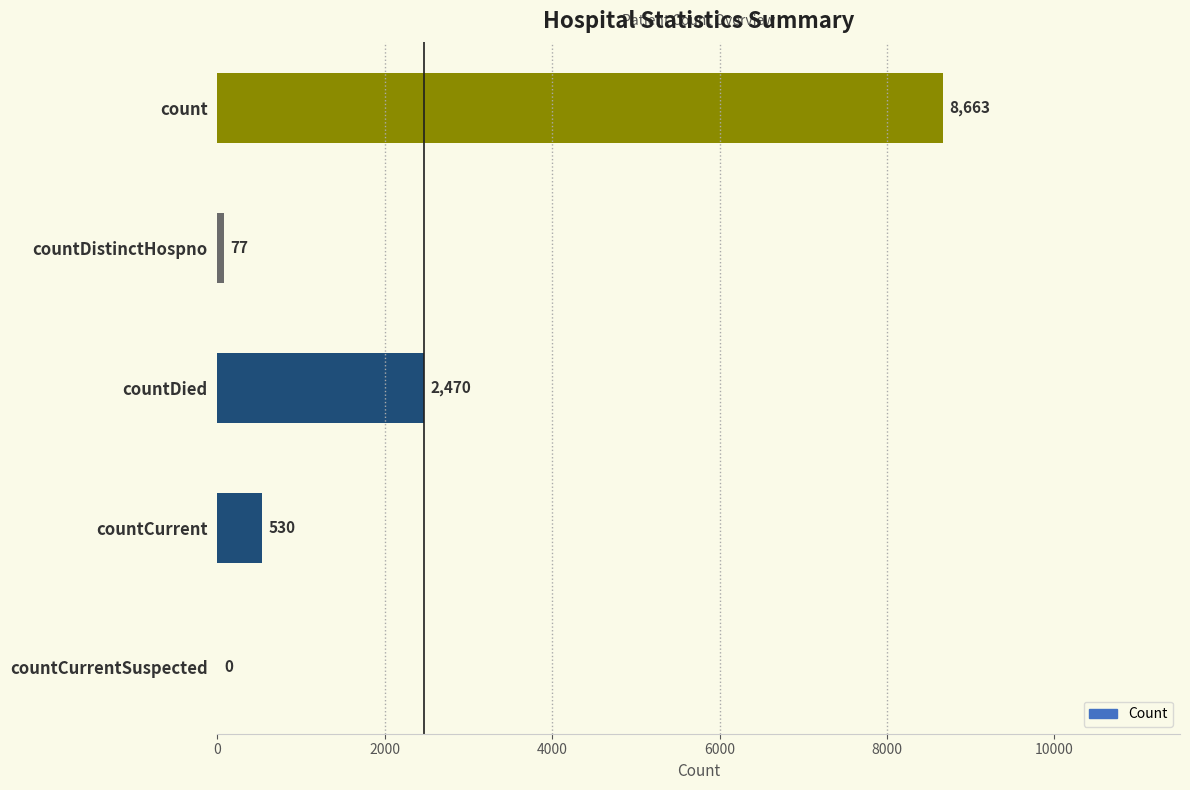

Is it true that the value at countCurrentSuspected is -5191?

False